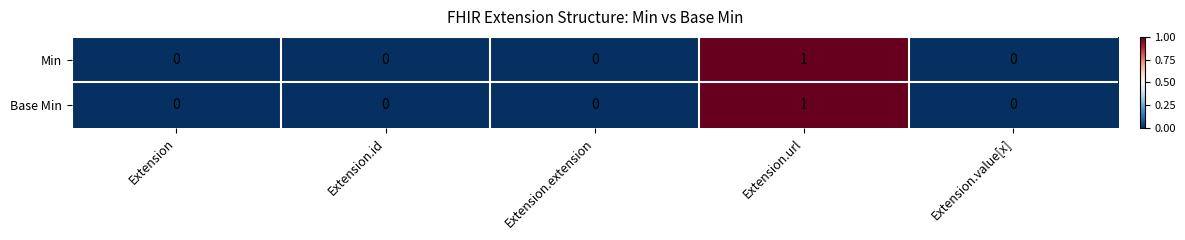

True or false: Min has a value of 0 at Extension.value[x].

True